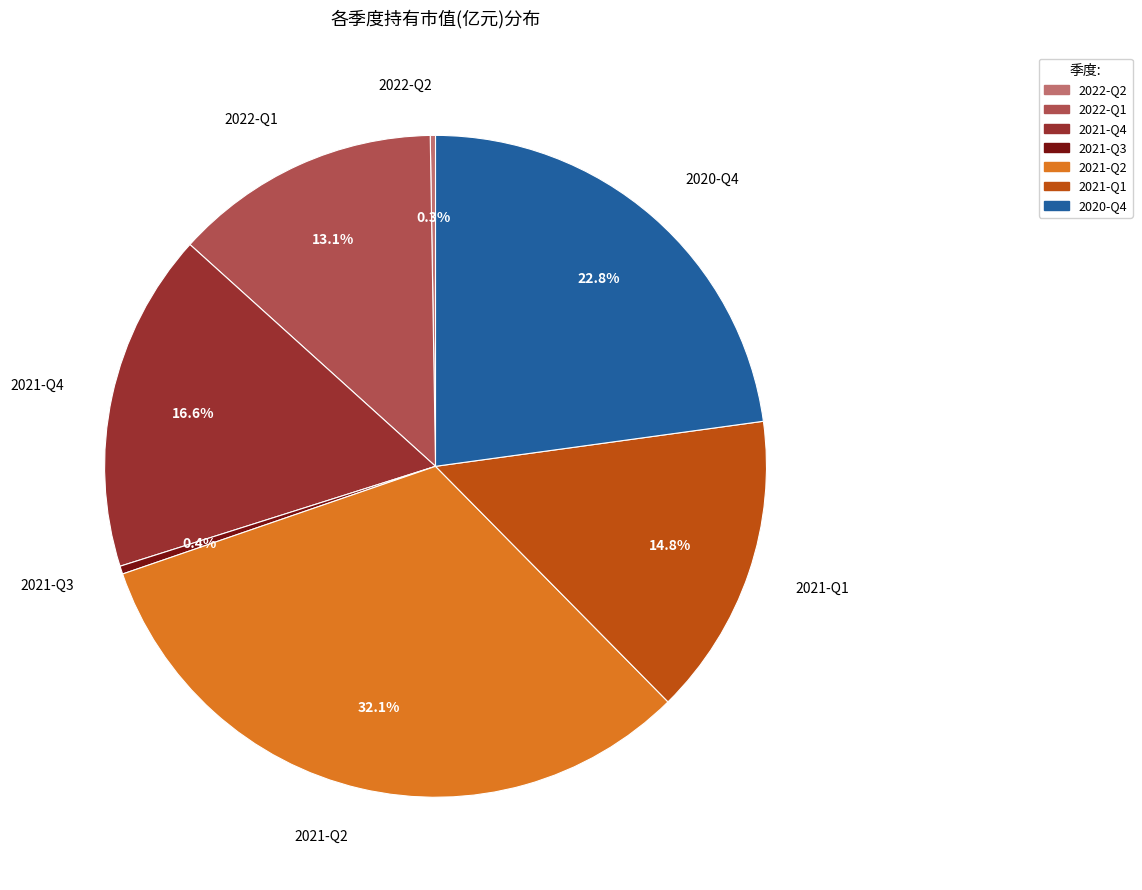

Which category has the biggest portion of the pie?

2021-Q2